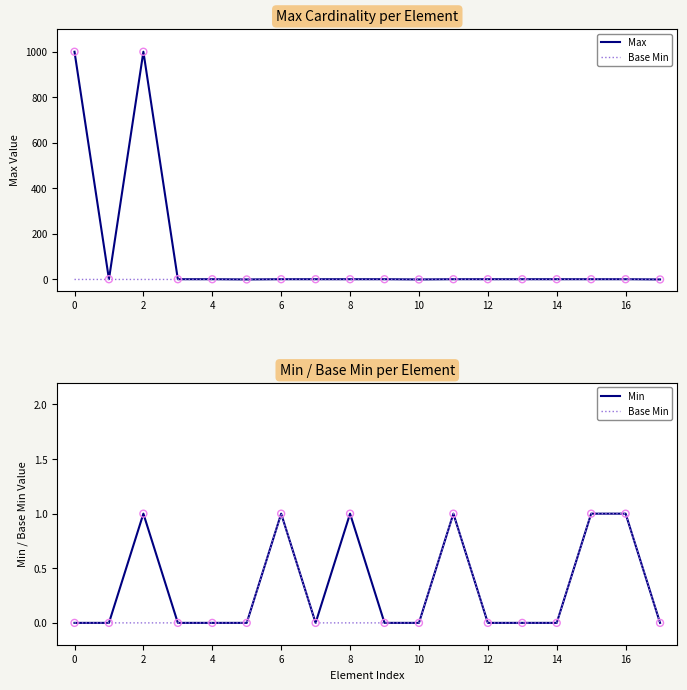

Which series reaches the minimum Y coordinate?

Max